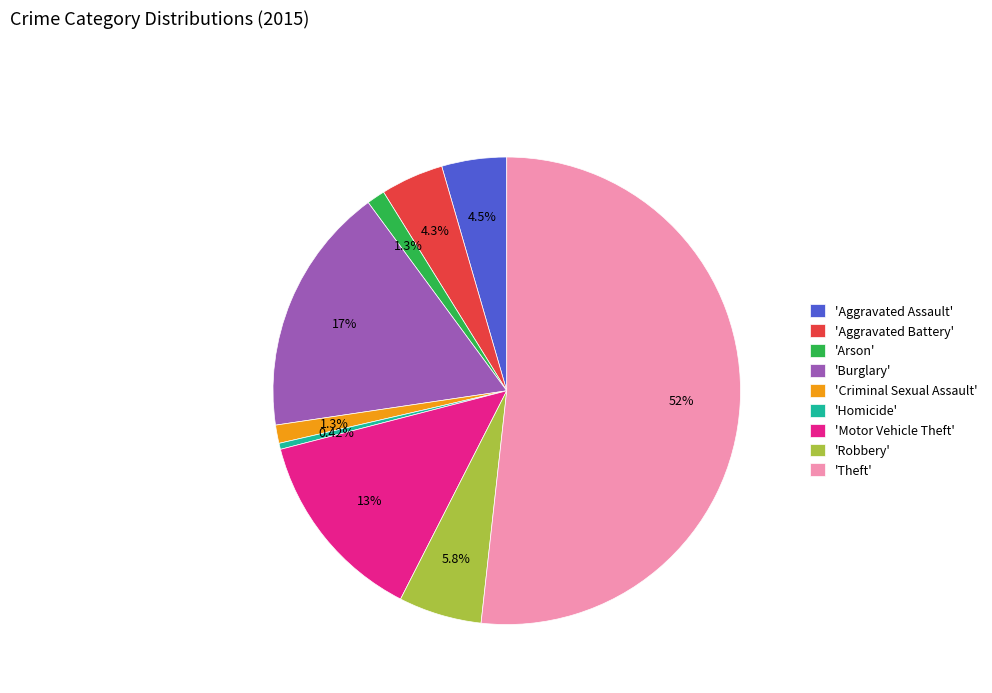

Approximately how many times larger is the value at 'Aggravated Battery' compared to 'Homicide'?

10.3